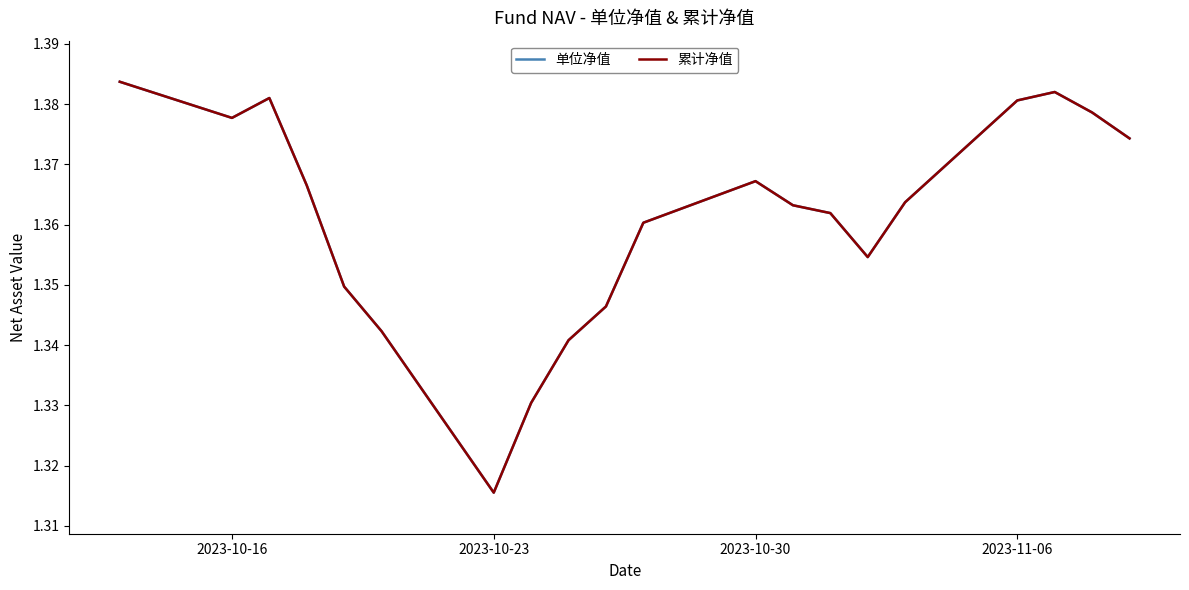

What is the average value of the 累计净值 series?

1.4